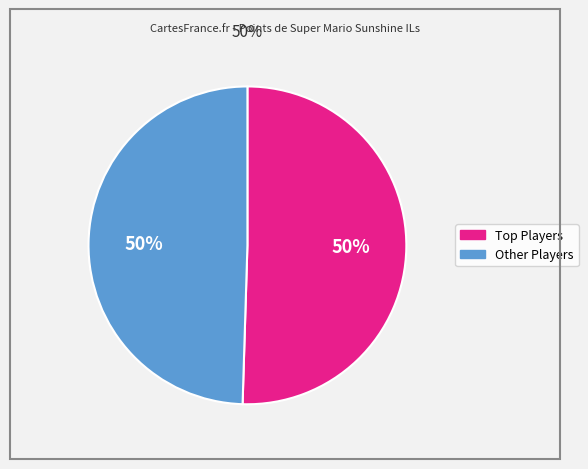

True or false: Other Players accounts for 50% of the total.

True